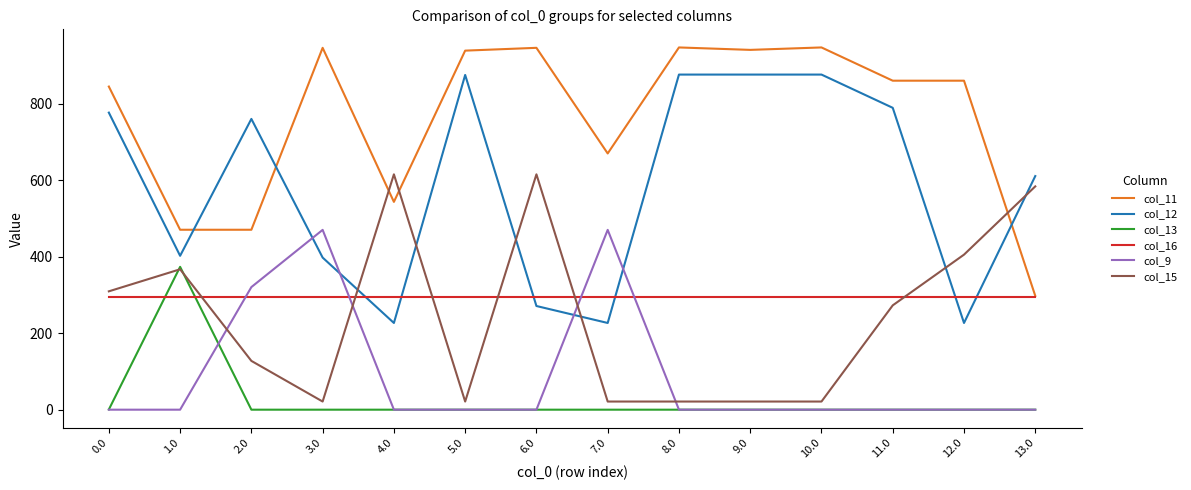

What is the difference between the highest and lowest values at 5.0?

939.6